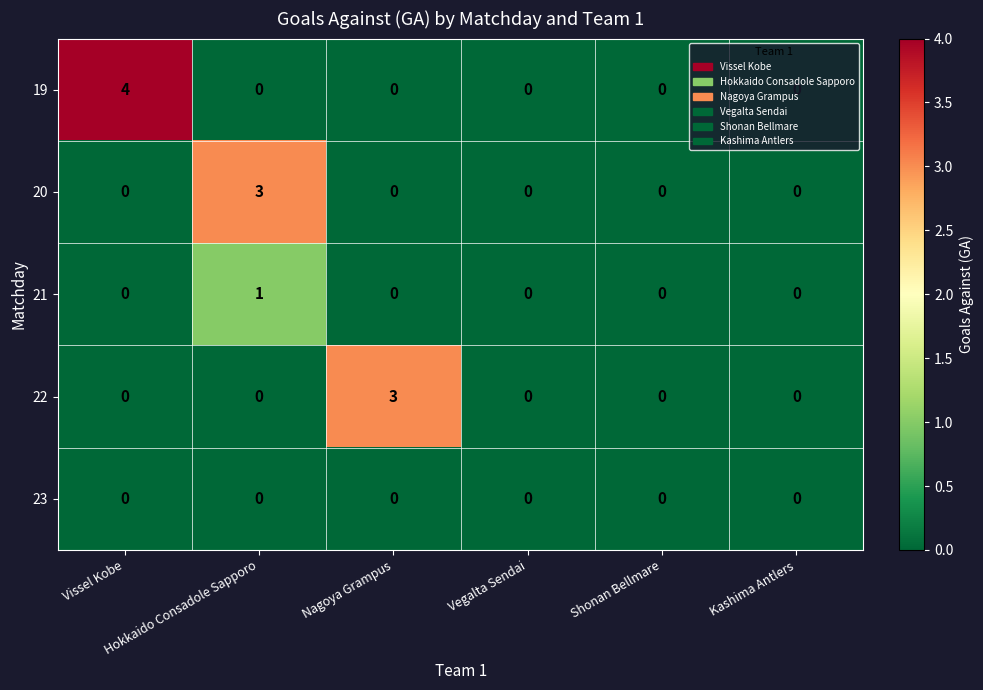

Which series has the largest range (max minus min)?

19